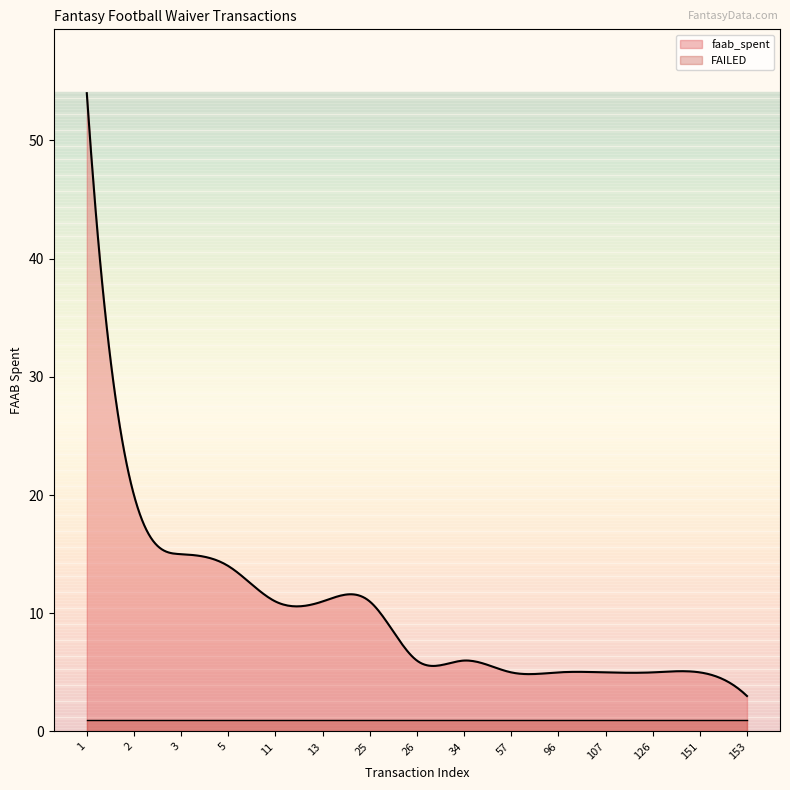

Does the chart display data point markers on the line(s)?

No